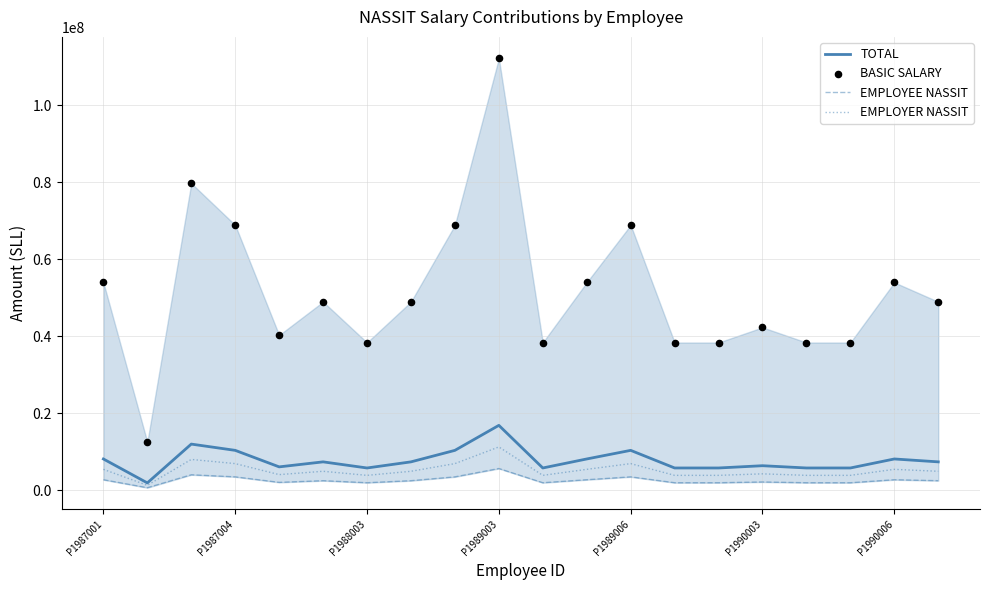

Which series has the largest total across all categories?

BASIC SALARY